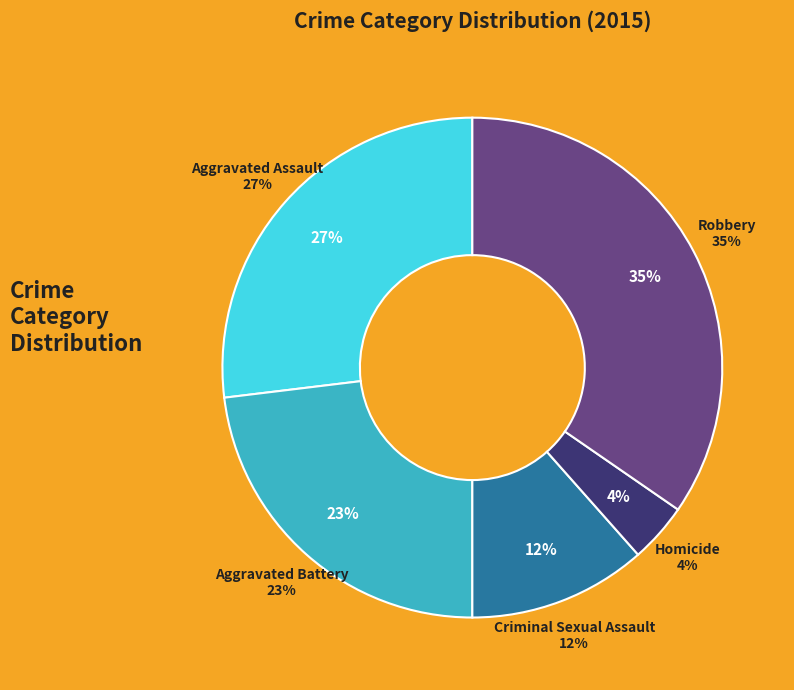

To the nearest percent, what percentage of the pie is Aggravated Assault?

27%